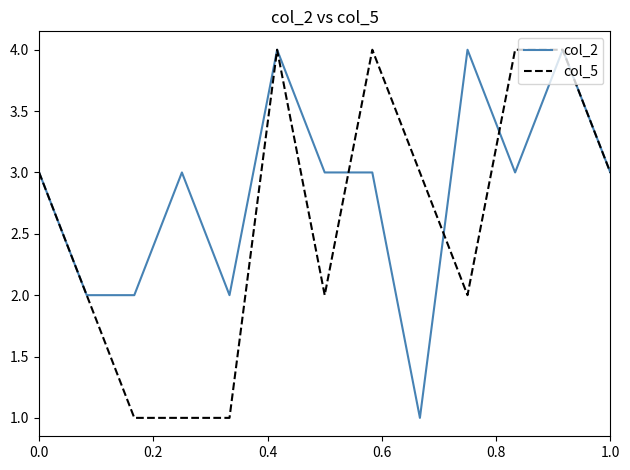

Which series has the largest total across all categories?

col_2